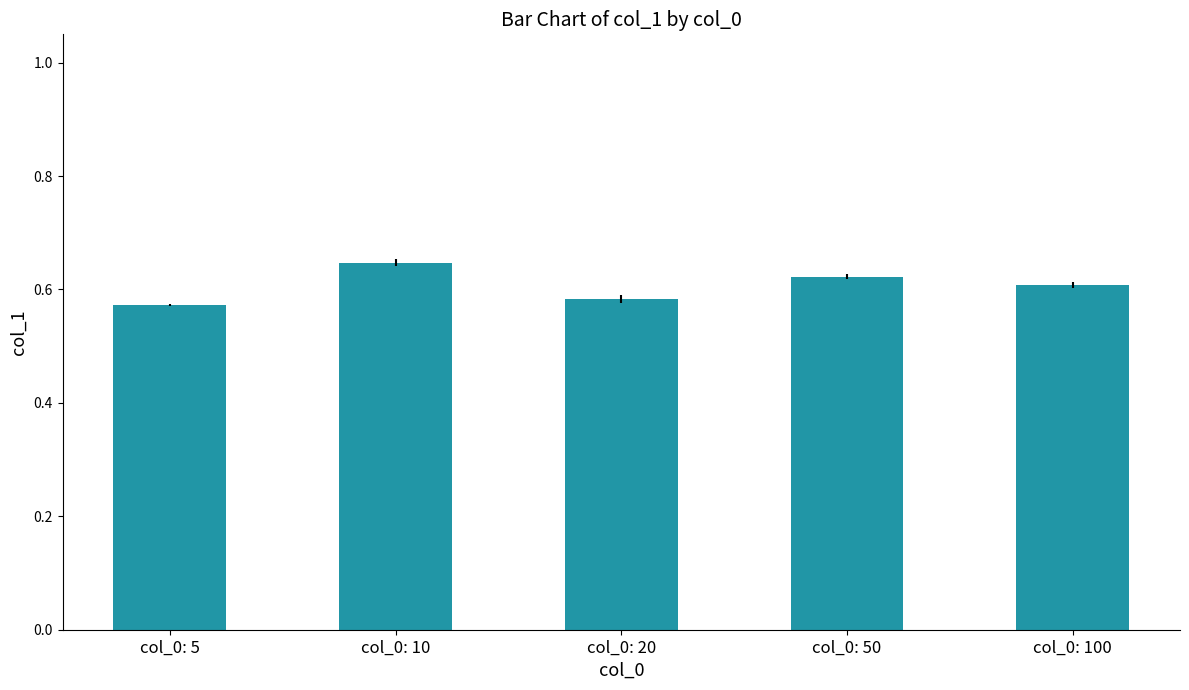

What is the sum of the values at col_0: 10 and col_0: 50?

1.3